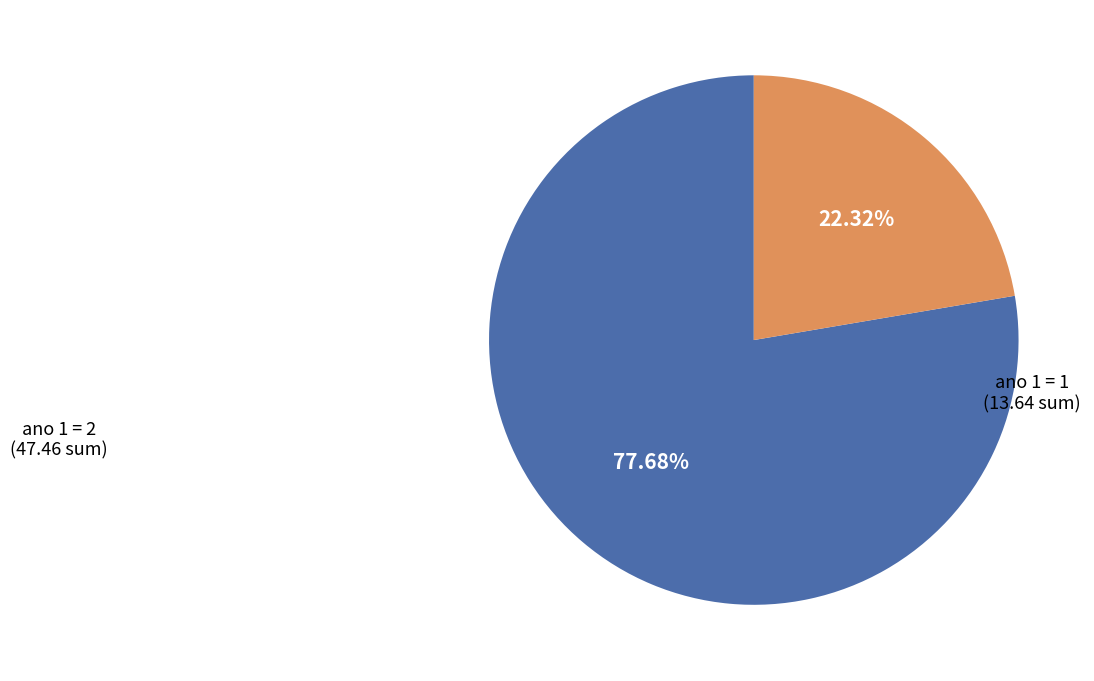

Is there a majority slice in this chart?

Yes